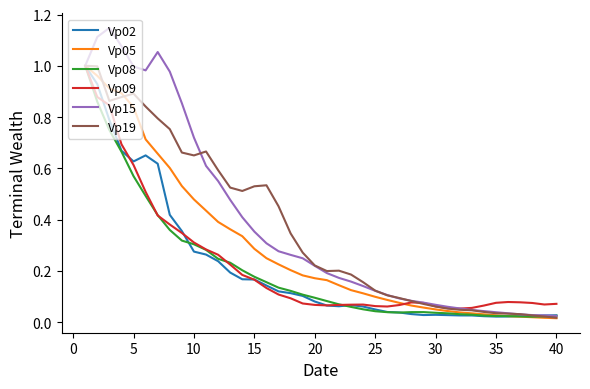

Which series has the widest spread of values?

Vp15